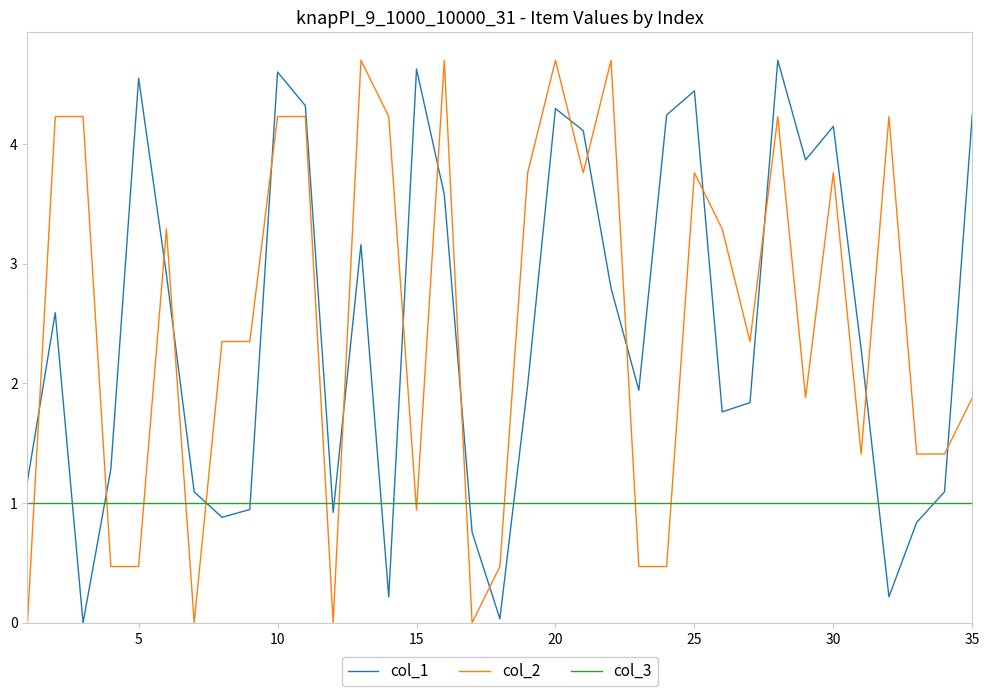

Does the chart display data point markers on the line(s)?

No